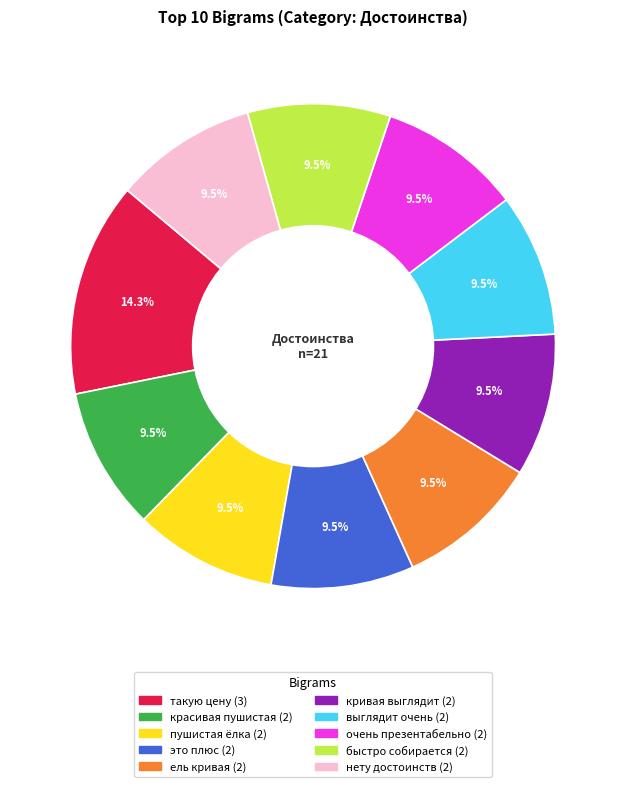

Count the number of slices in the pie.

10